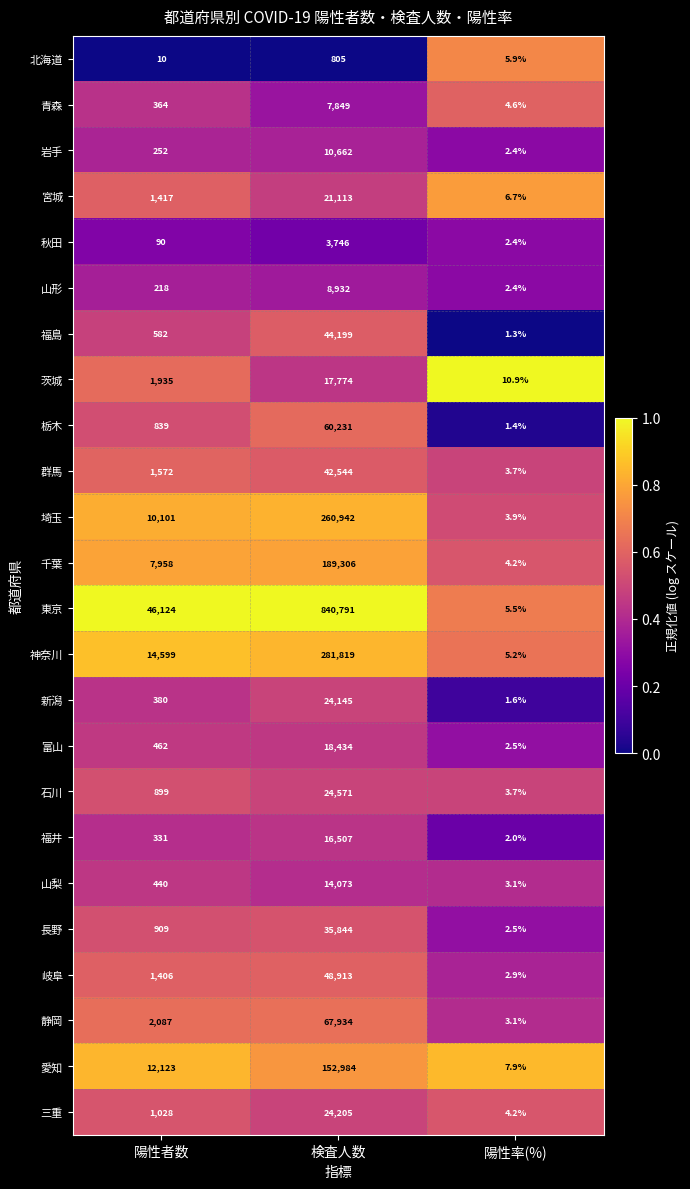

The value of 宮城 at 検査人数 is 21113.0. True or false?

True